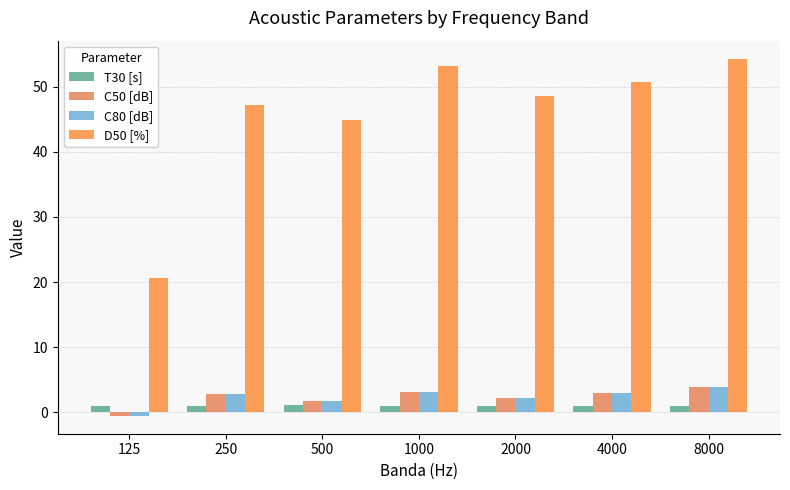

Does the chart contain stacked bars?

No